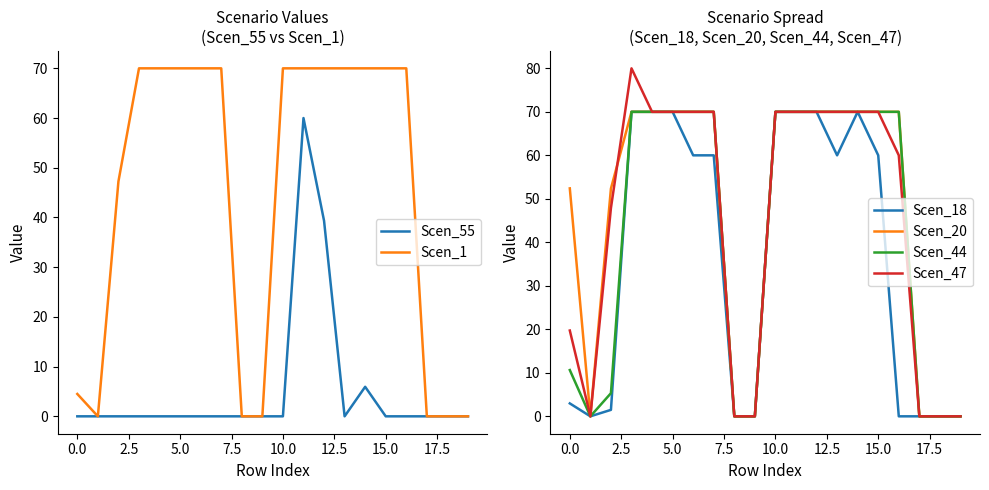

Count the number of categories in the chart.

20